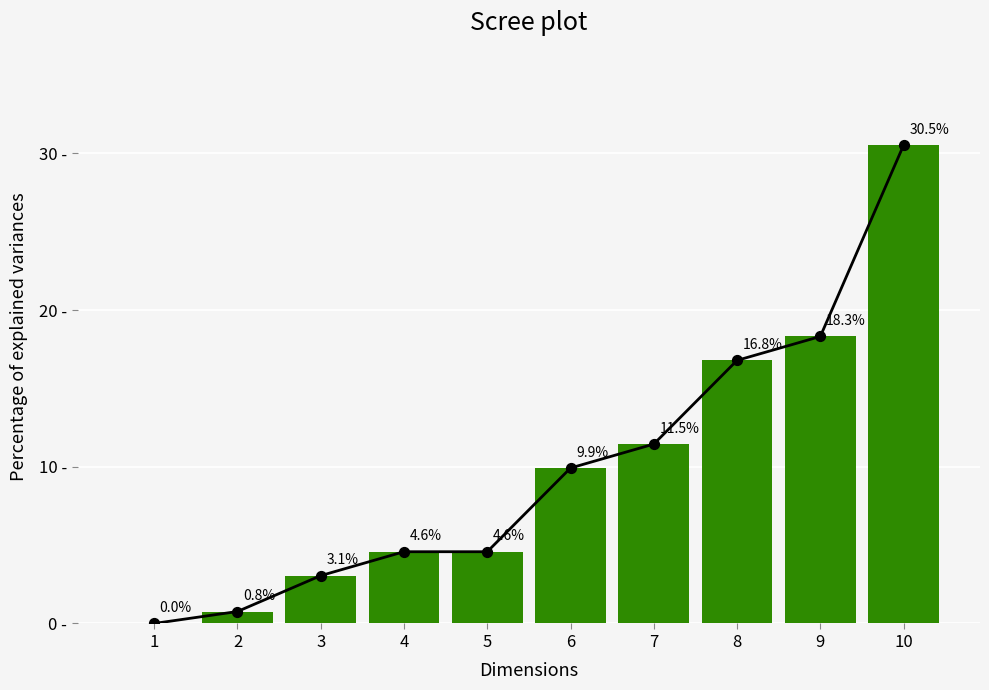

Between 4 and 8, which is larger?

8